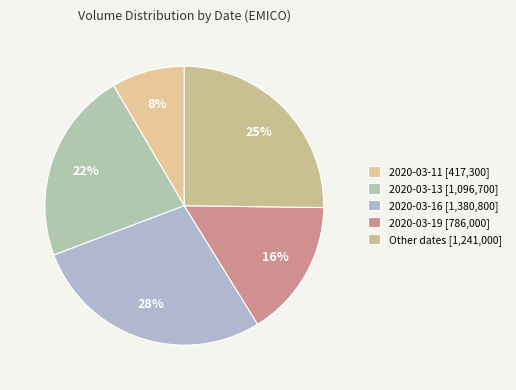

How many slices are in this pie chart?

5